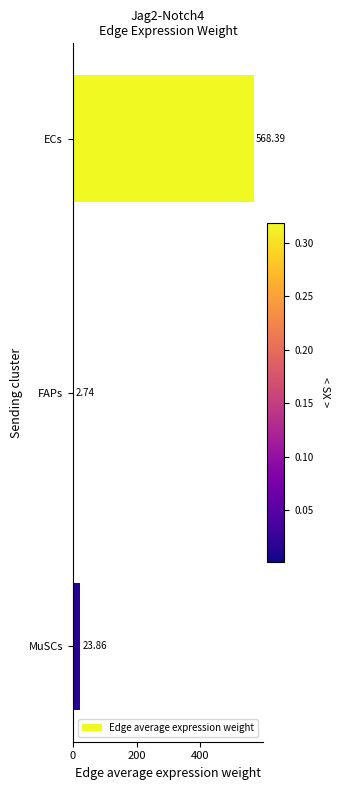

Rank the categories by value from highest to lowest.

ECs, MuSCs, FAPs